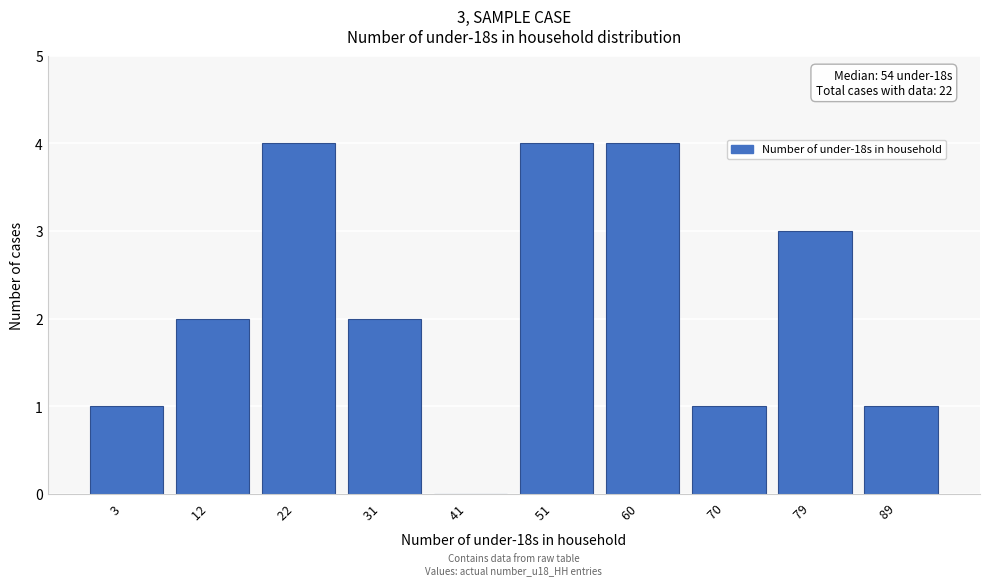

Reading left to right, list all the values displayed in this chart.

3  =1	12  =2	22  =4	31  =2	41  =0	51  =4	60  =4	70  =1	79  =3	89  =1